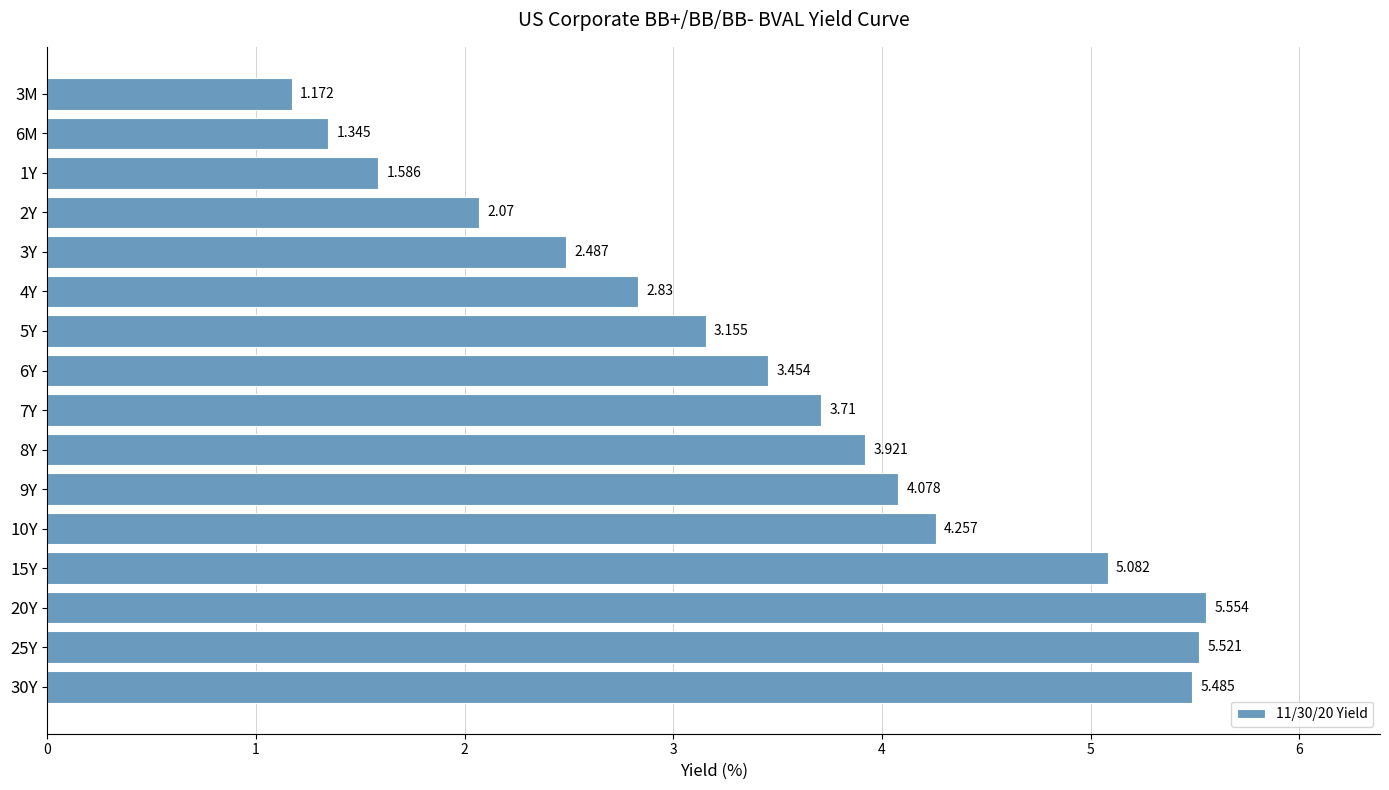

List the labels in order of value, smallest first.

3M, 6M, 1Y, 2Y, 3Y, 4Y, 5Y, 6Y, 7Y, 8Y, 9Y, 10Y, 15Y, 30Y, 25Y, 20Y